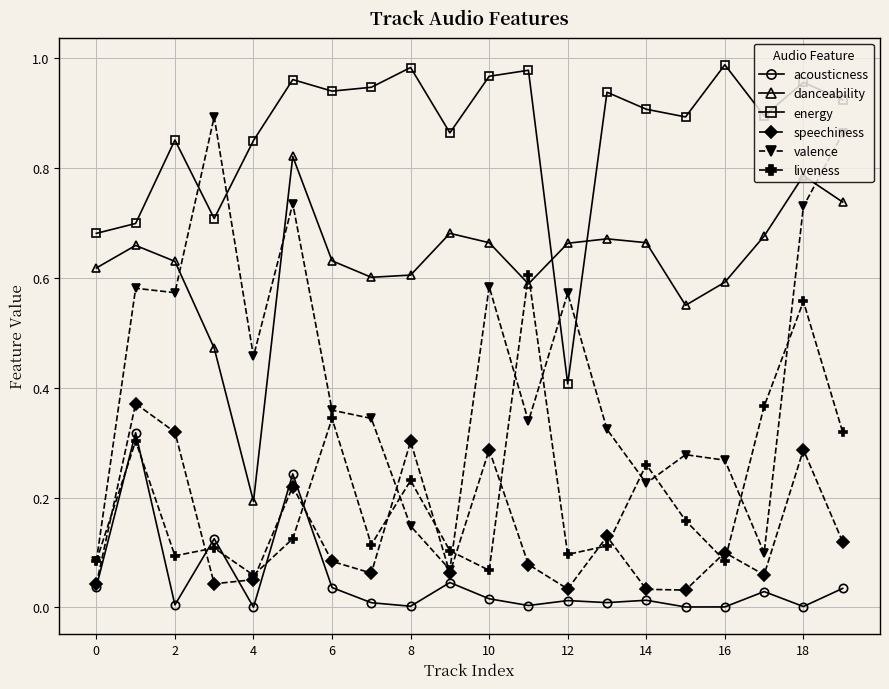

Which series has the largest range (max minus min)?

valence